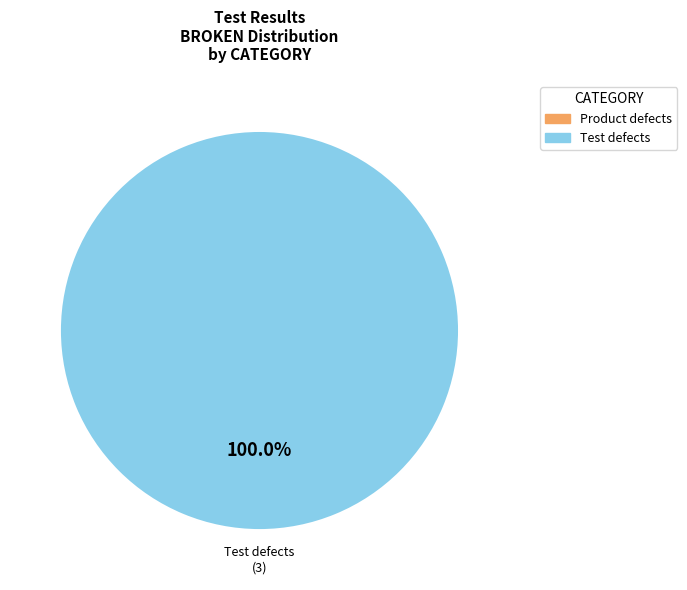

Is there a majority slice in this chart?

Yes